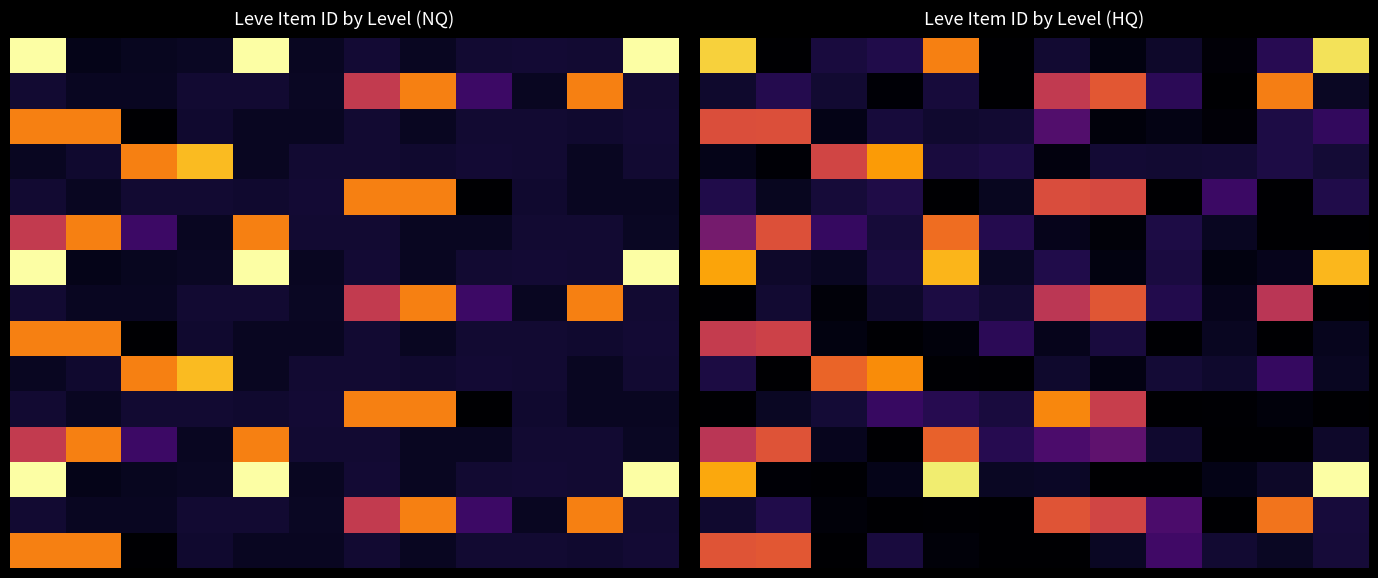

How many series are shown in this chart?

15